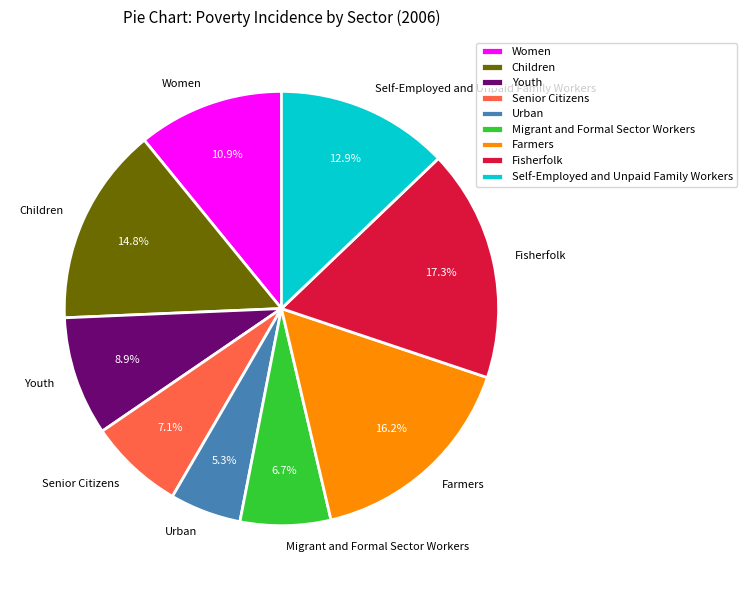

What is the total percentage of Children and Senior Citizens?

21.9%